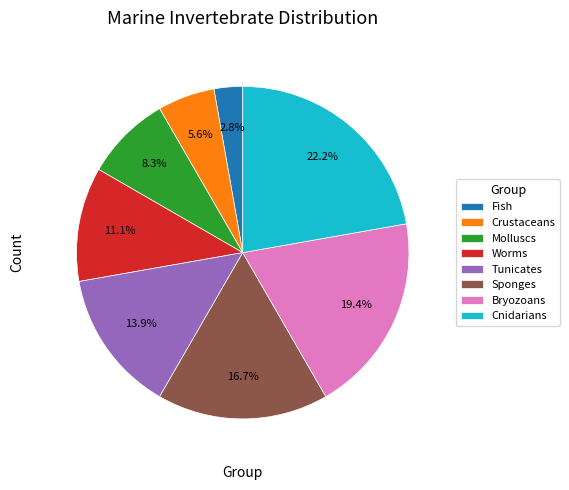

How many slices are in this pie chart?

8